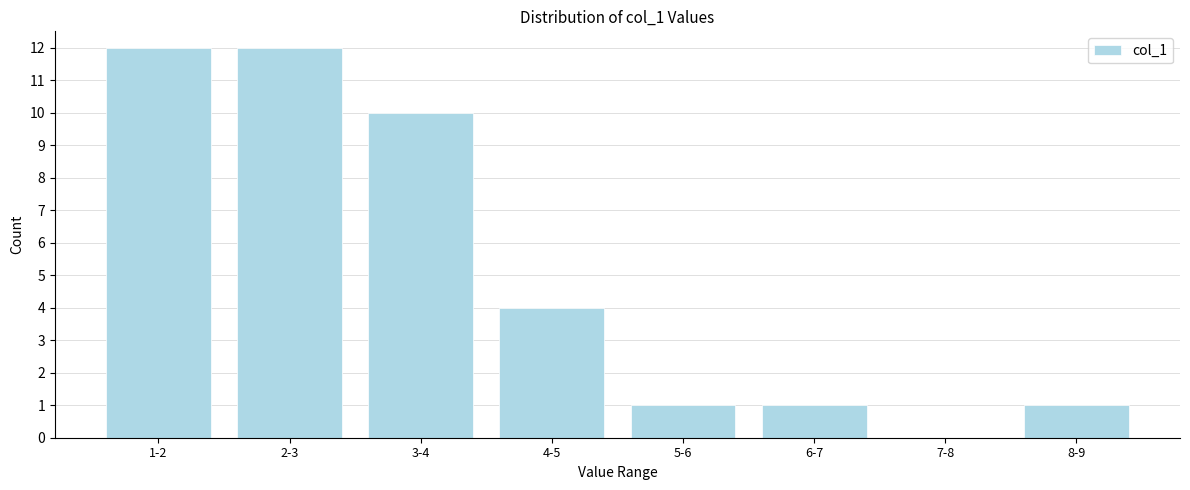

Reading left to right, transcribe all the data shown in this chart.

1-2=12	2-3=12	3-4=10	4-5=4	5-6=1	6-7=1	7-8=0	8-9=1